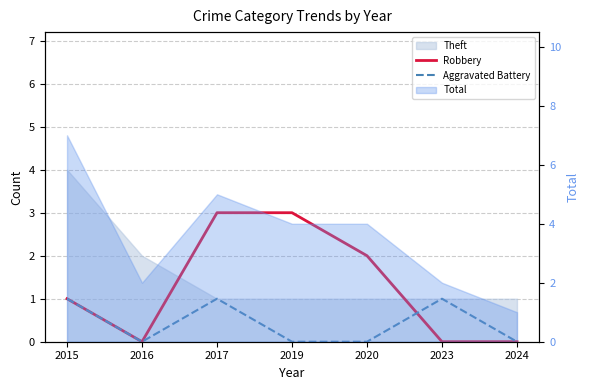

What is the value of the Robbery point at the 5th from the left?

2